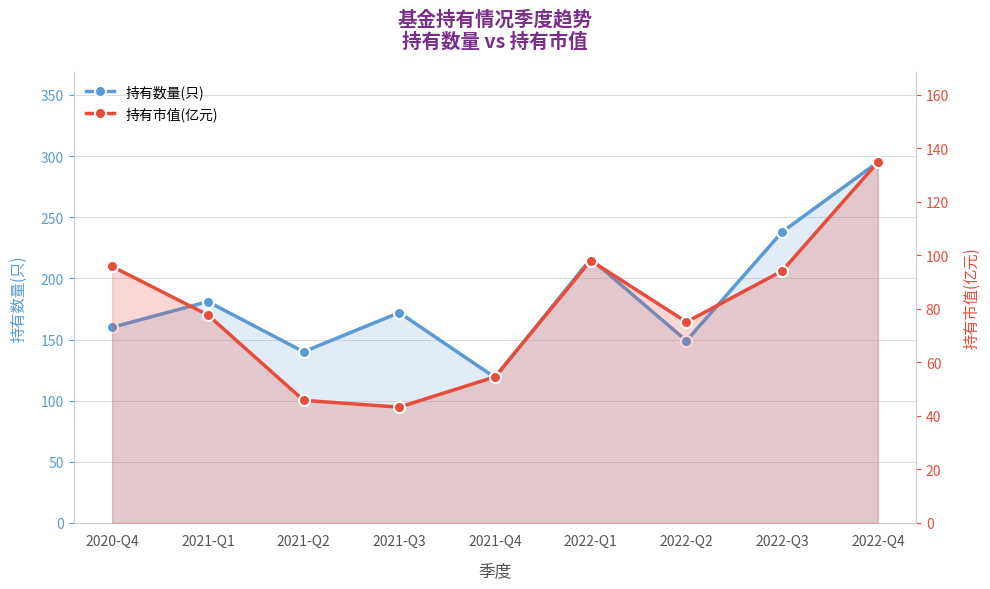

What is the highest value of the 持有数量(只) series?

295.0